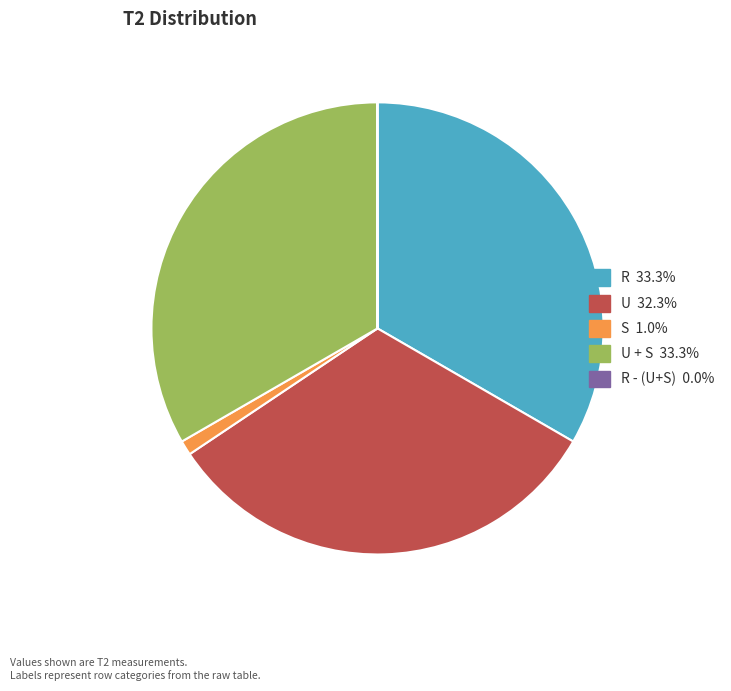

Is there a majority slice in this chart?

No